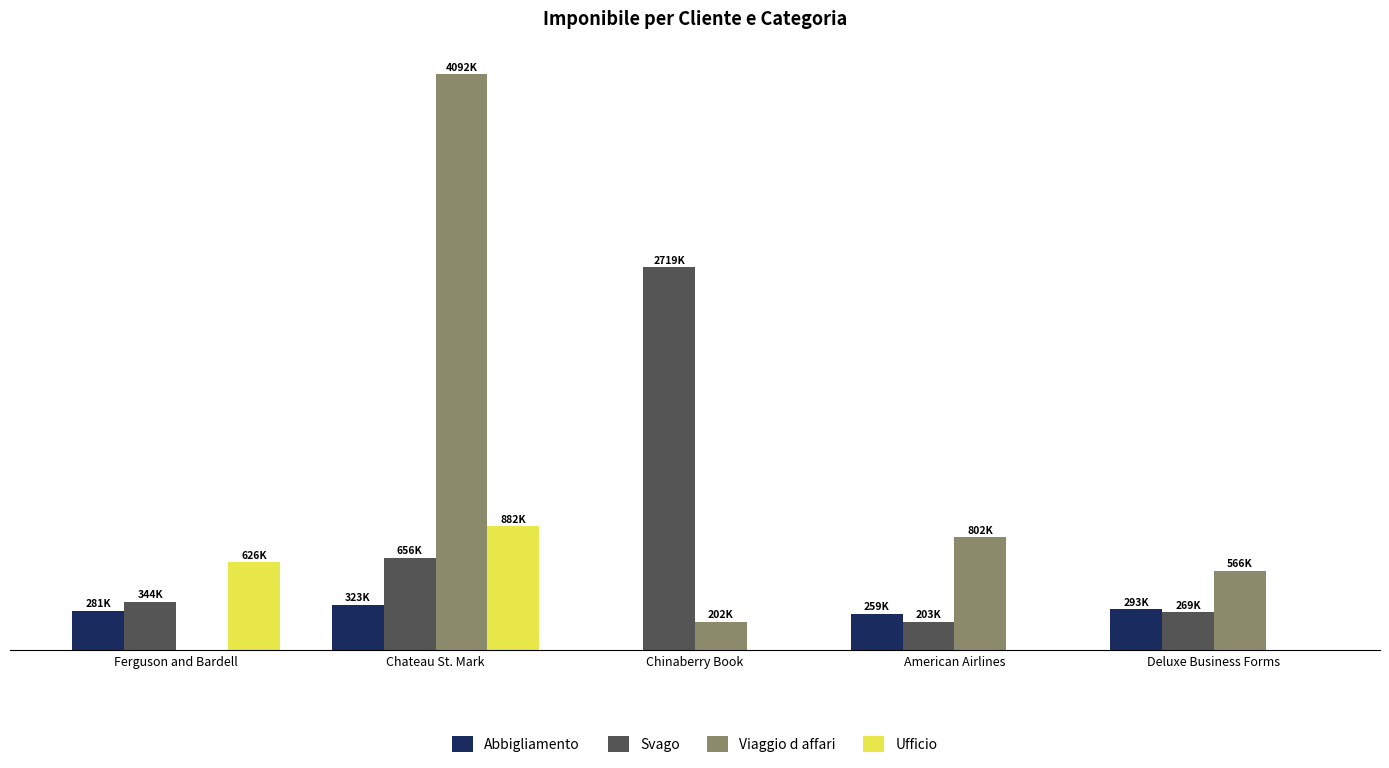

What is the lowest value of the Svago series?

203000